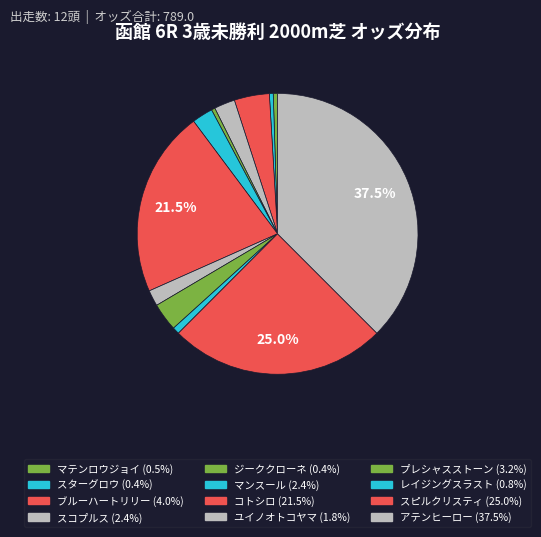

What percentage is NOT represented by スコプルス?

97.6%